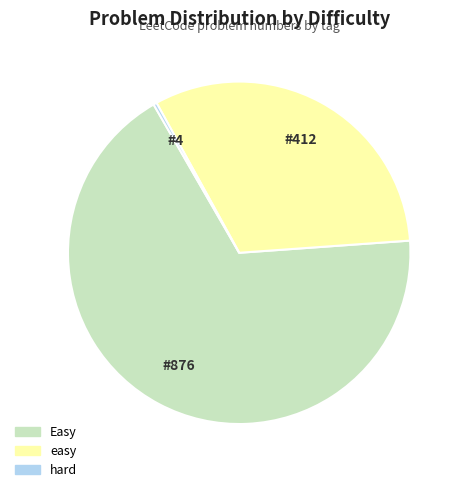

Is there a majority slice in this chart?

Yes